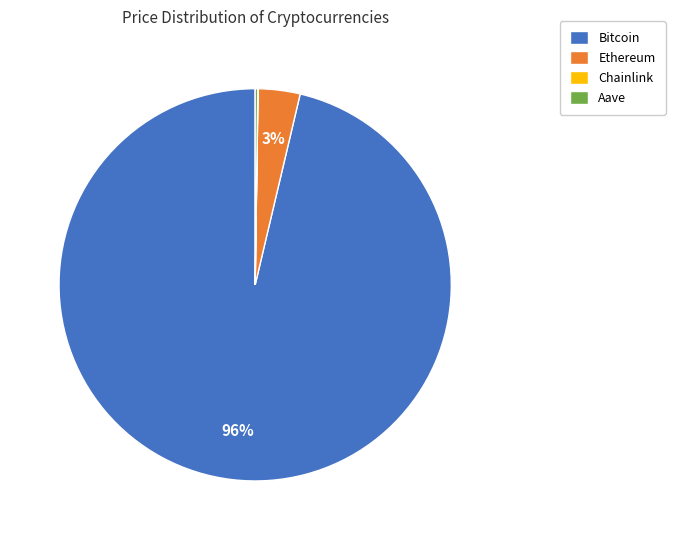

Do Ethereum and Bitcoin together represent more than half of the pie?

Yes